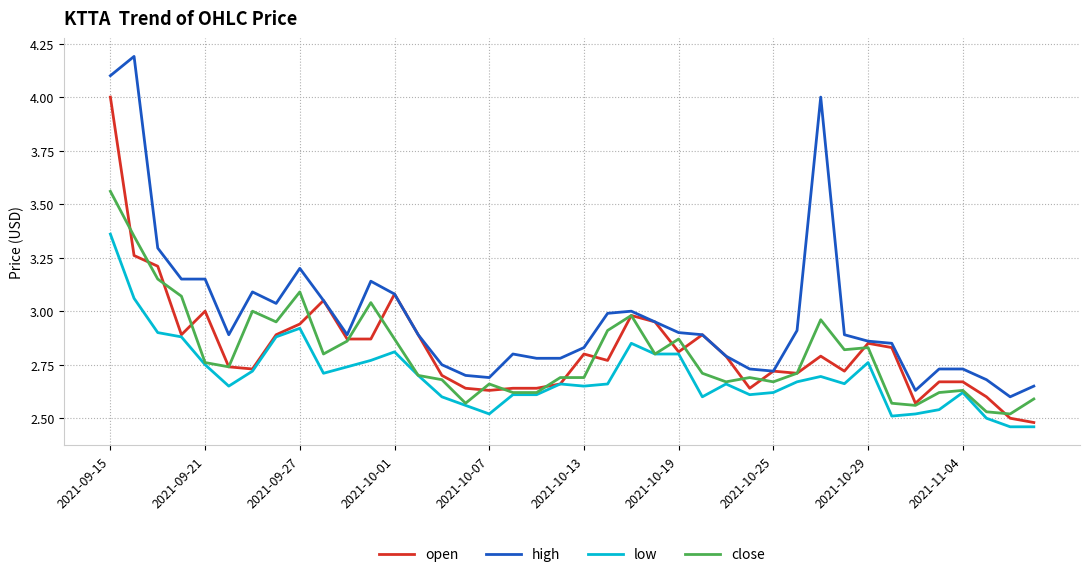

Which series has the largest total across all categories?

high